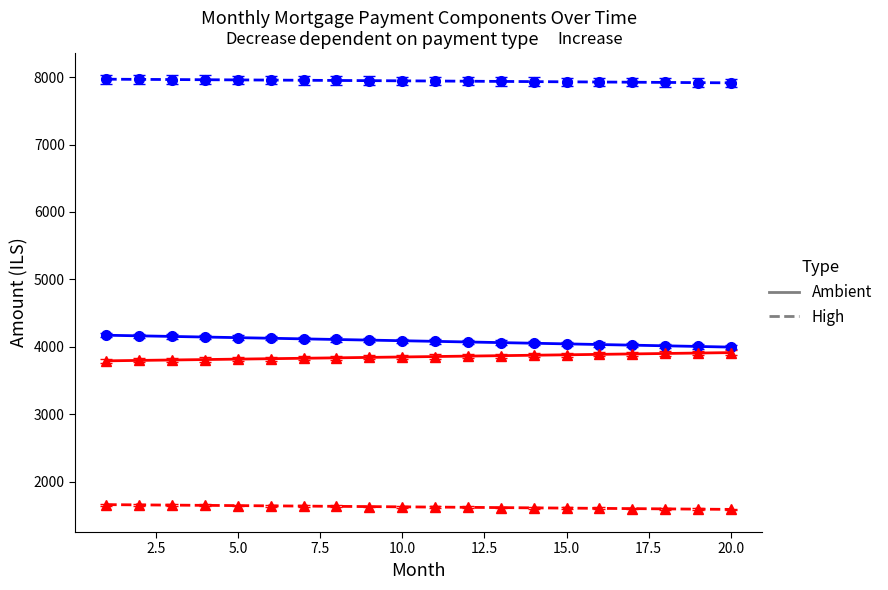

What is the greatest value displayed?

7967.8